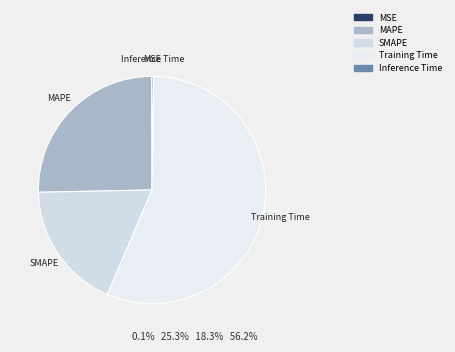

Which slice is the largest?

Training Time